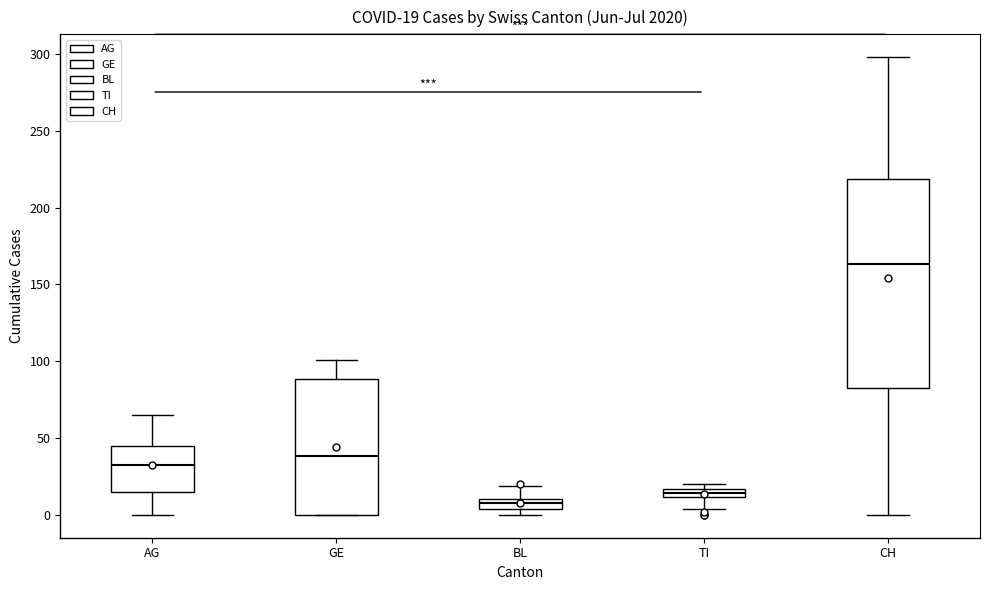

Which box has the highest median line?

CH